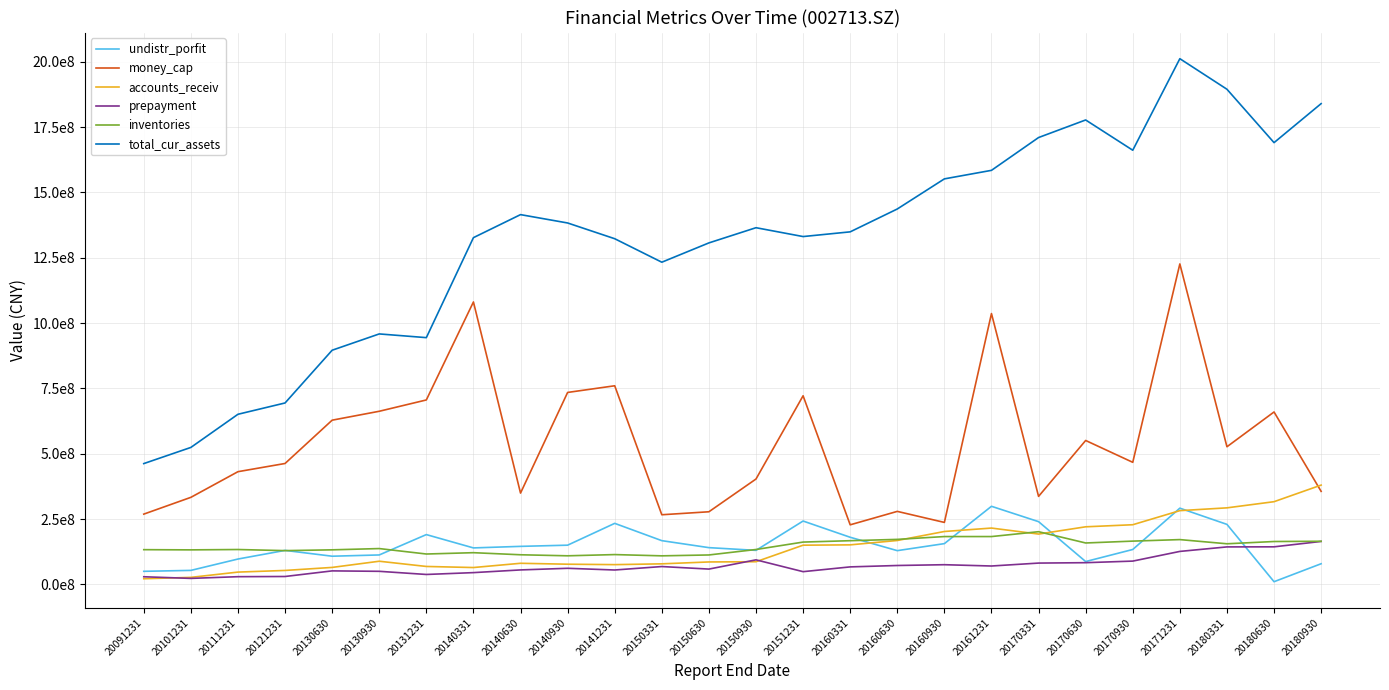

Does the chart display data point markers on the line(s)?

No